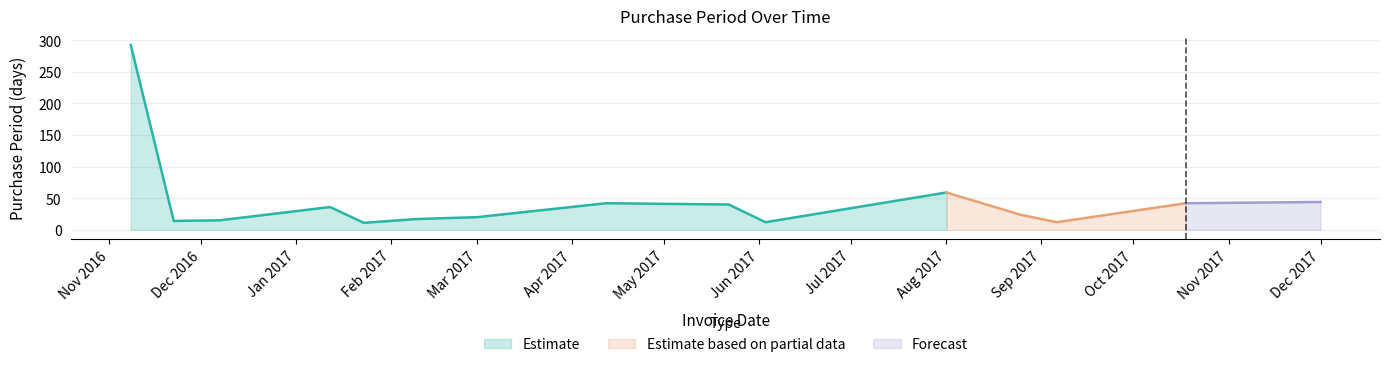

Rank the categories by value from highest to lowest.

2016-11-08, 2017-08-01, 2017-12-01, 2017-04-12, 2017-10-18, 2017-05-22, 2017-01-12, 2017-08-25, 2017-03-01, 2017-02-09, 2016-12-07, 2016-11-22, 2017-06-03, 2017-09-06, 2017-01-23